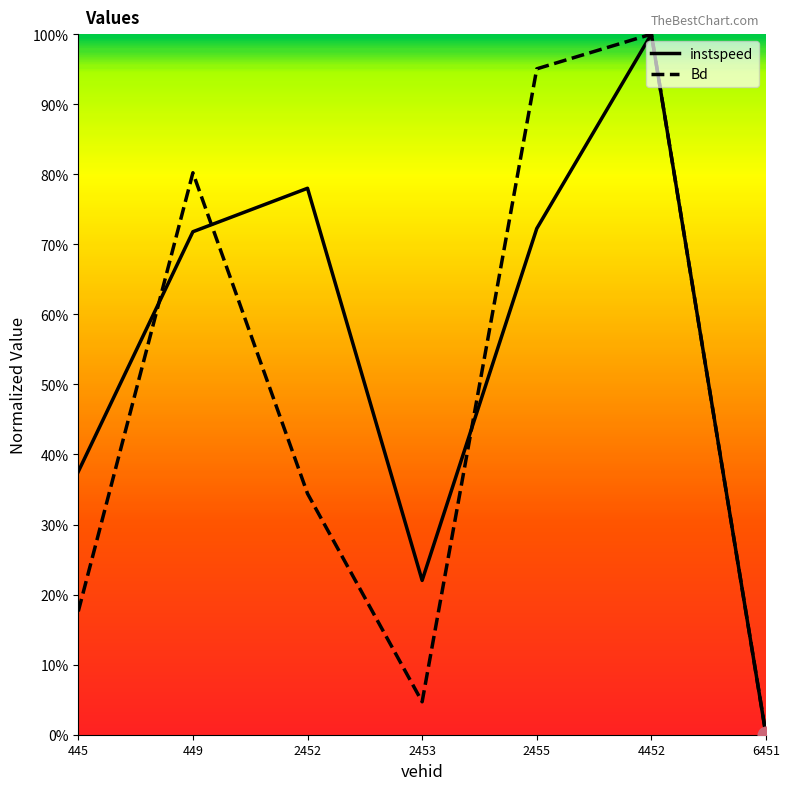

What are all the series names shown in the legend?

instspeed, Bd